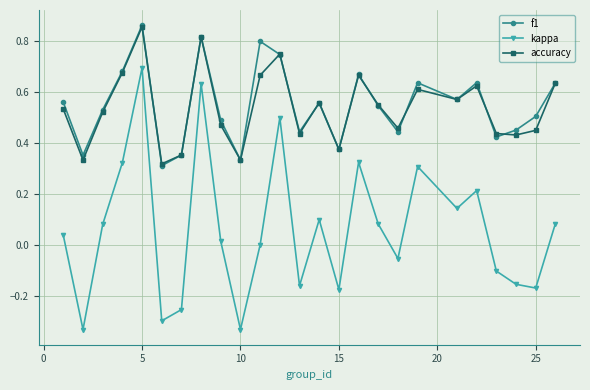

True or false: kappa and accuracy cross at least once.

False